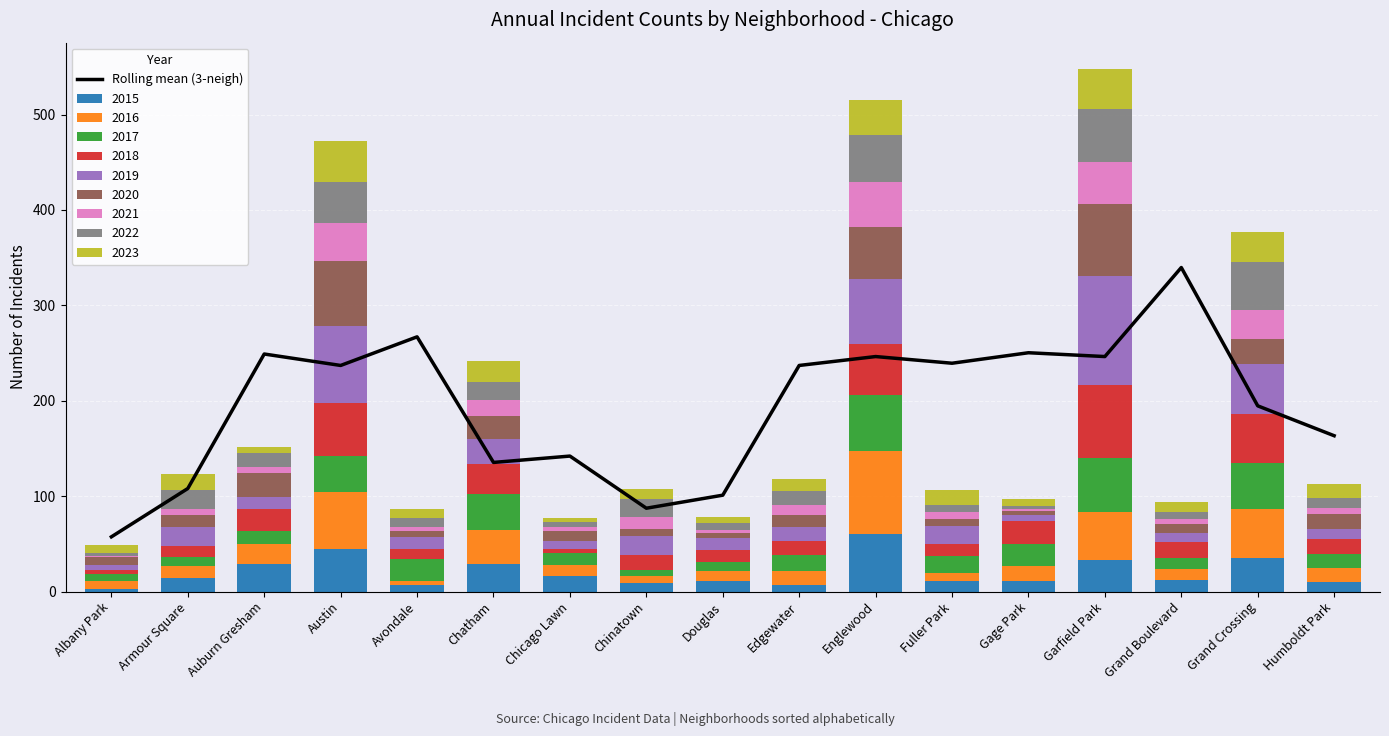

What value does the data have at Garfield Park?

246.3